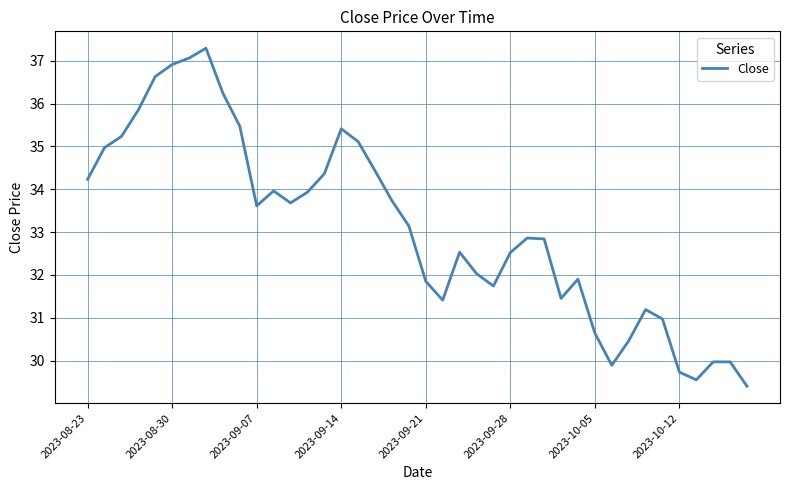

What is the smallest value displayed?

29.4